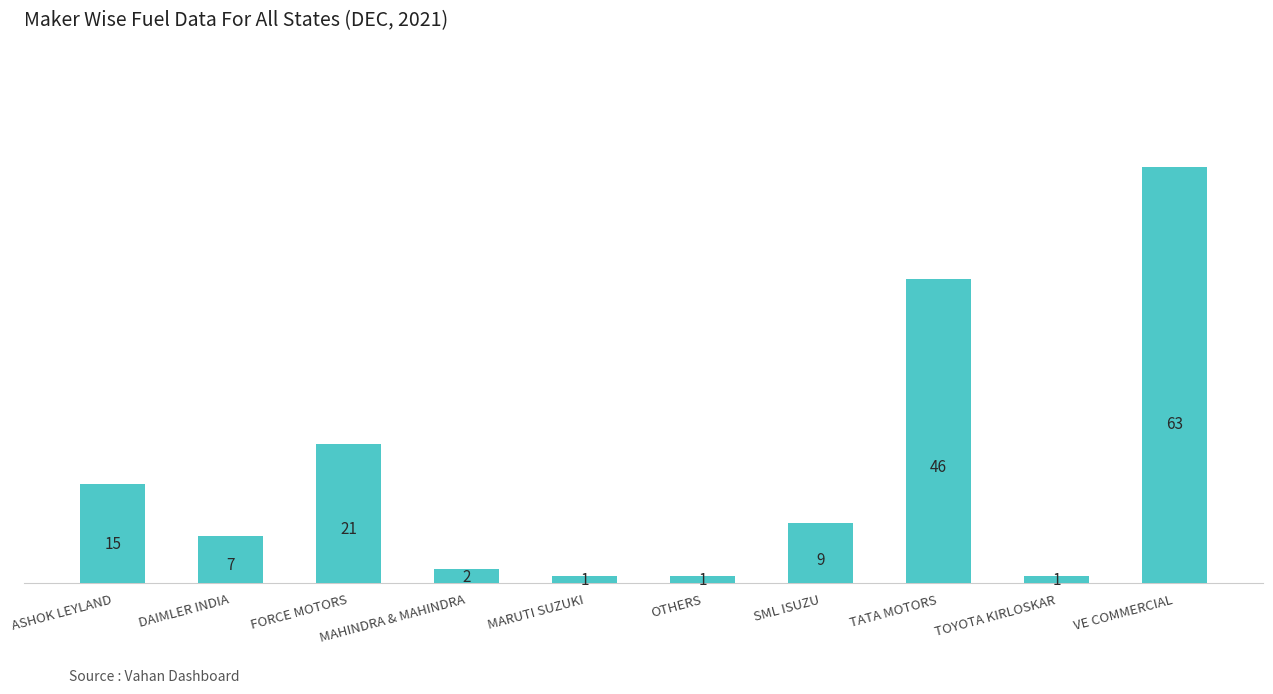

Reading right to left, extract all data points from this chart.

63	1	46	9	1	1	2	21	7	15